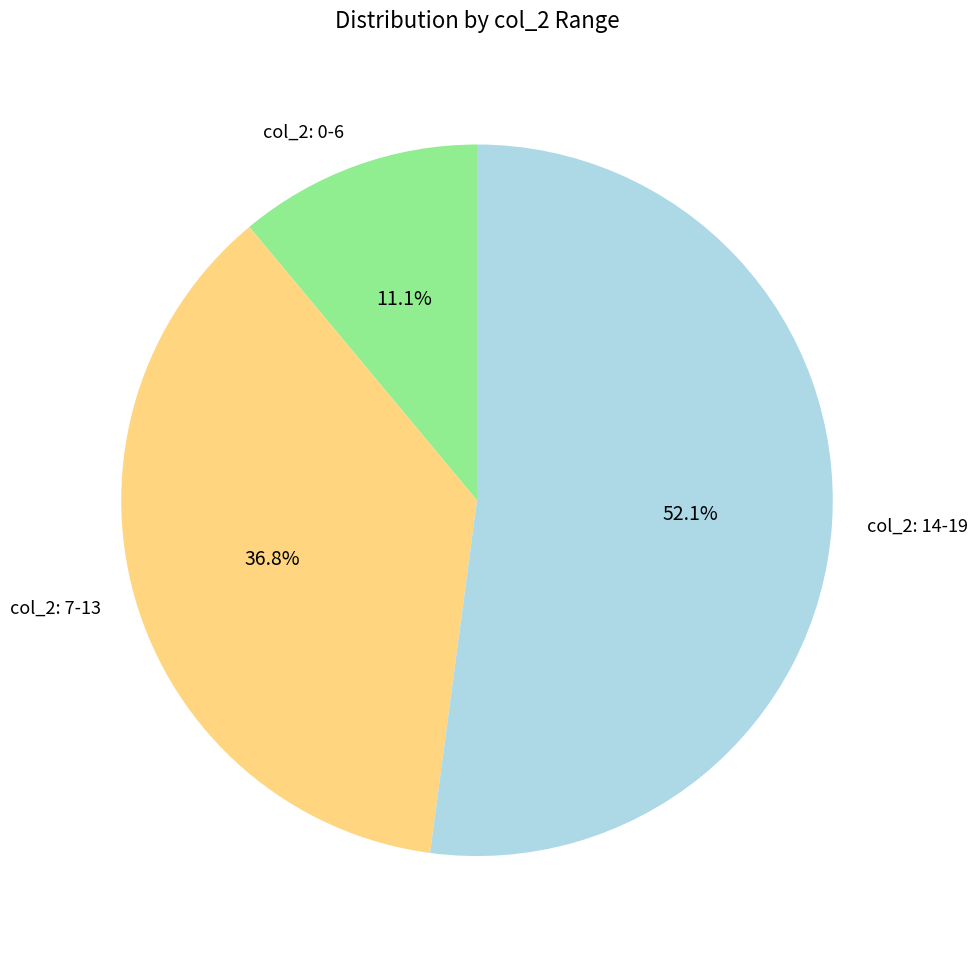

Rank the categories by value from highest to lowest.

col_2: 14-19, col_2: 7-13, col_2: 0-6